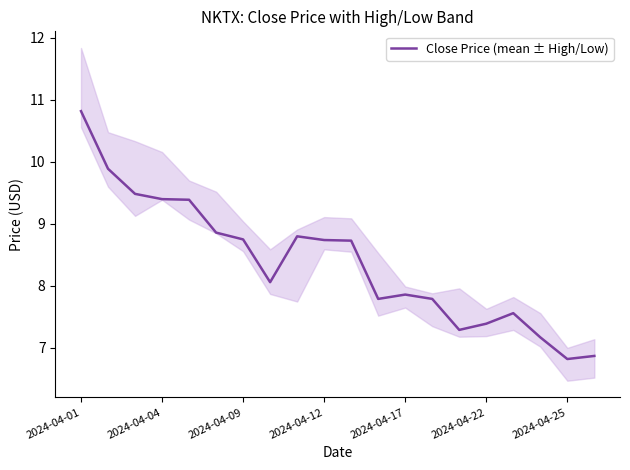

Where does the Close Price (mean ± High/Low) series first go above 8?

2024-04-01